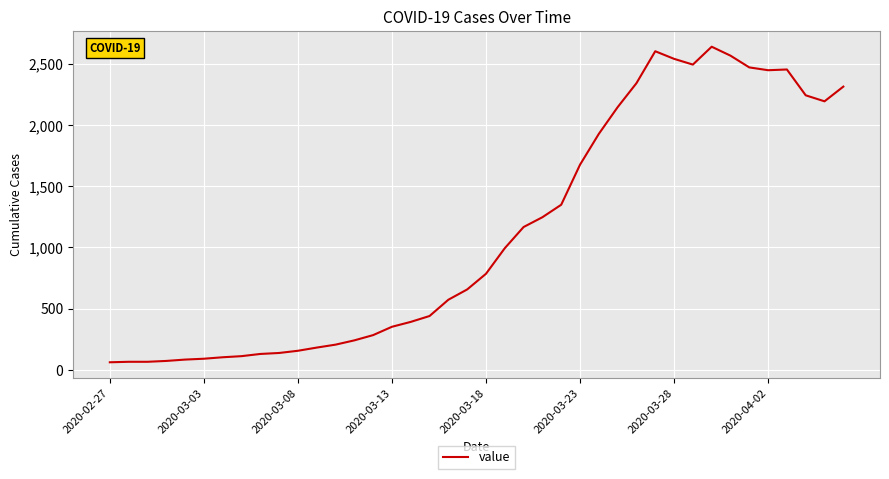

What is the greatest value displayed?

2639